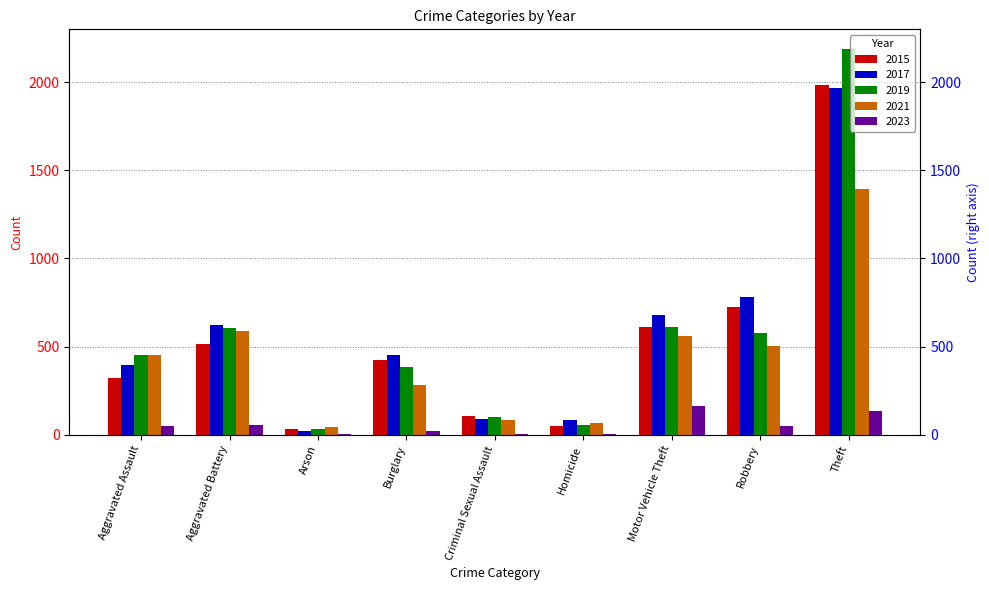

What is the greatest value displayed?

2190